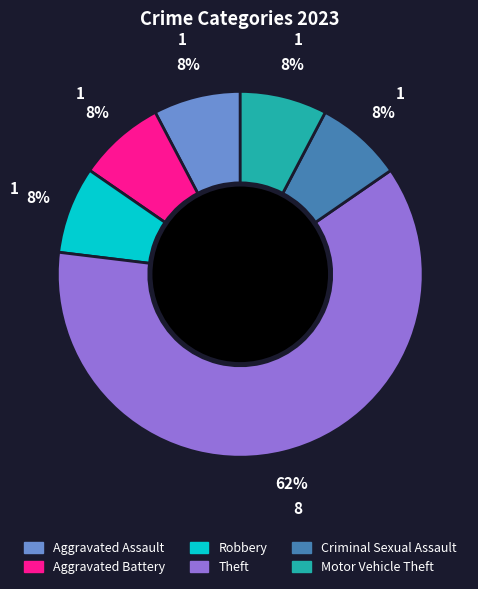

Which slice is the largest?

Theft